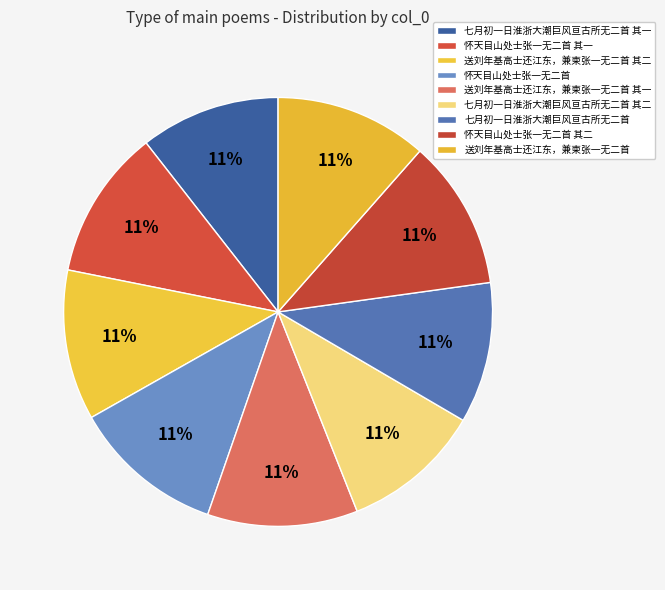

To the nearest percent, what percentage of the pie is 送刘年基高士还江东，兼柬张一无二首 其一?

11%